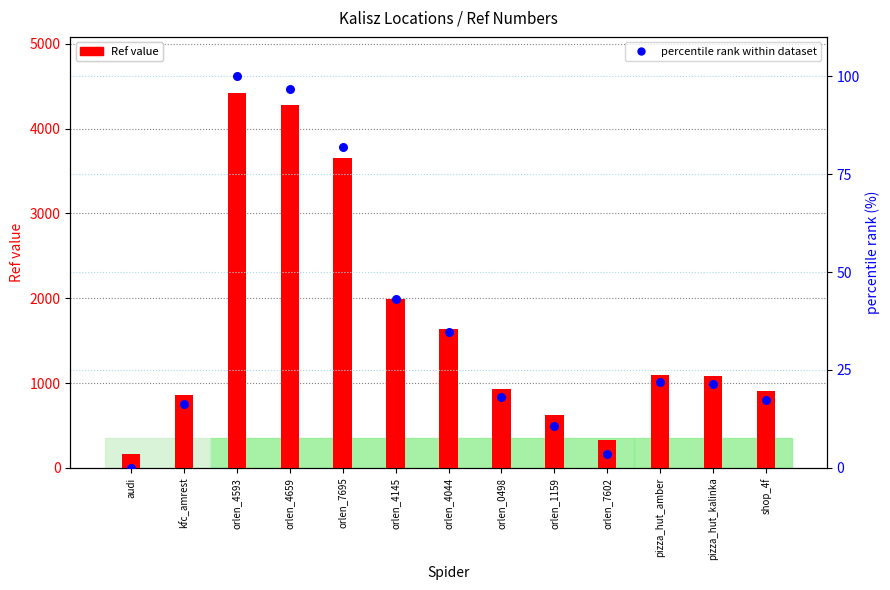

What are all the series names shown in the legend?

Ref value, percentile rank within dataset